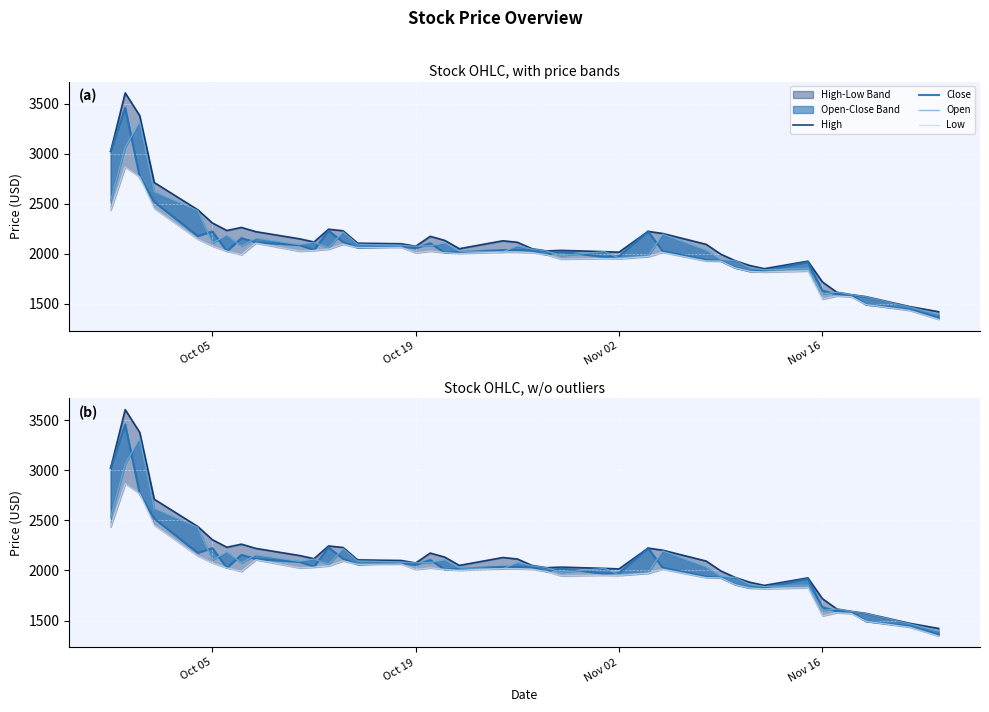

Where is the first local minimum for Open?

Oct 05